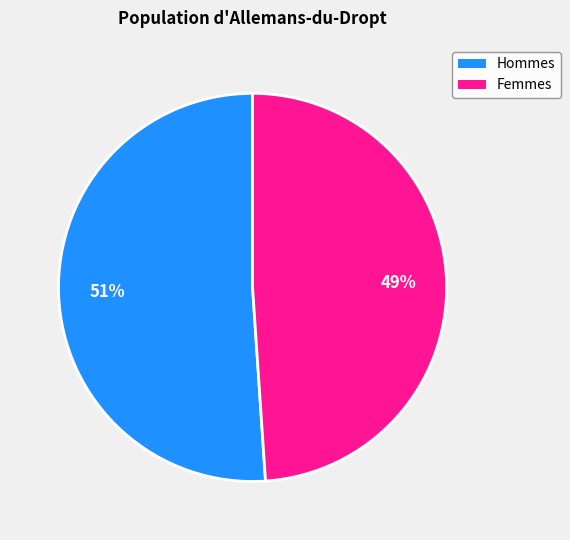

Is there a majority slice in this chart?

Yes